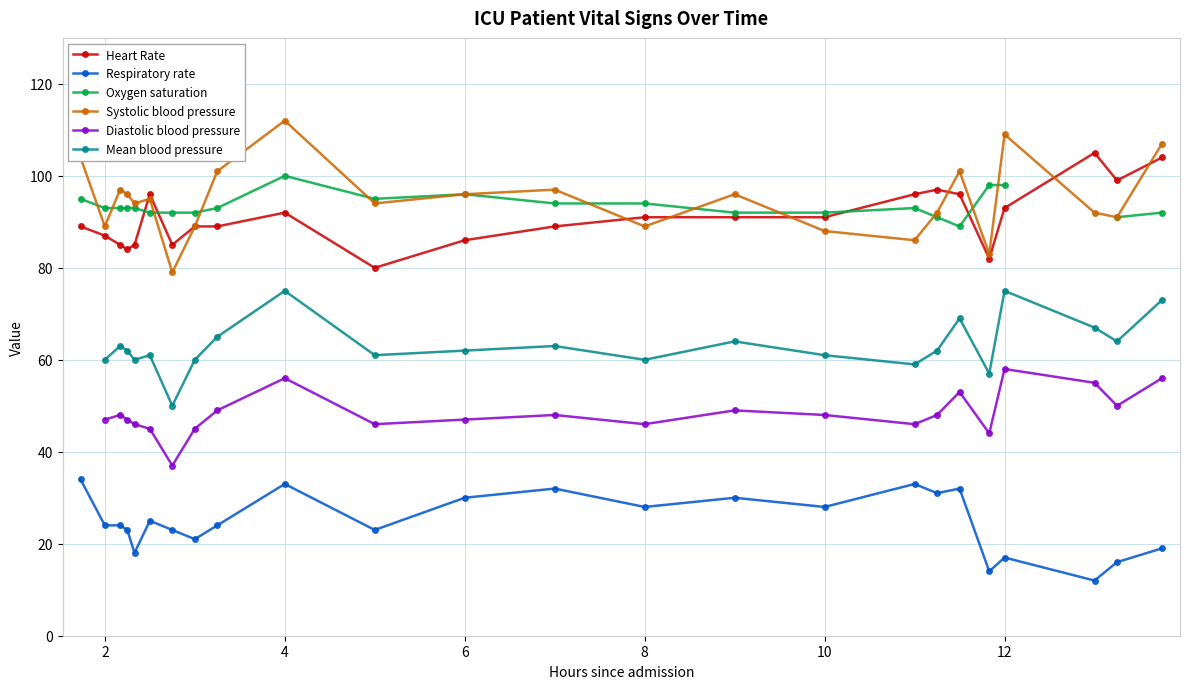

What is the highest value of the Heart Rate series?

105